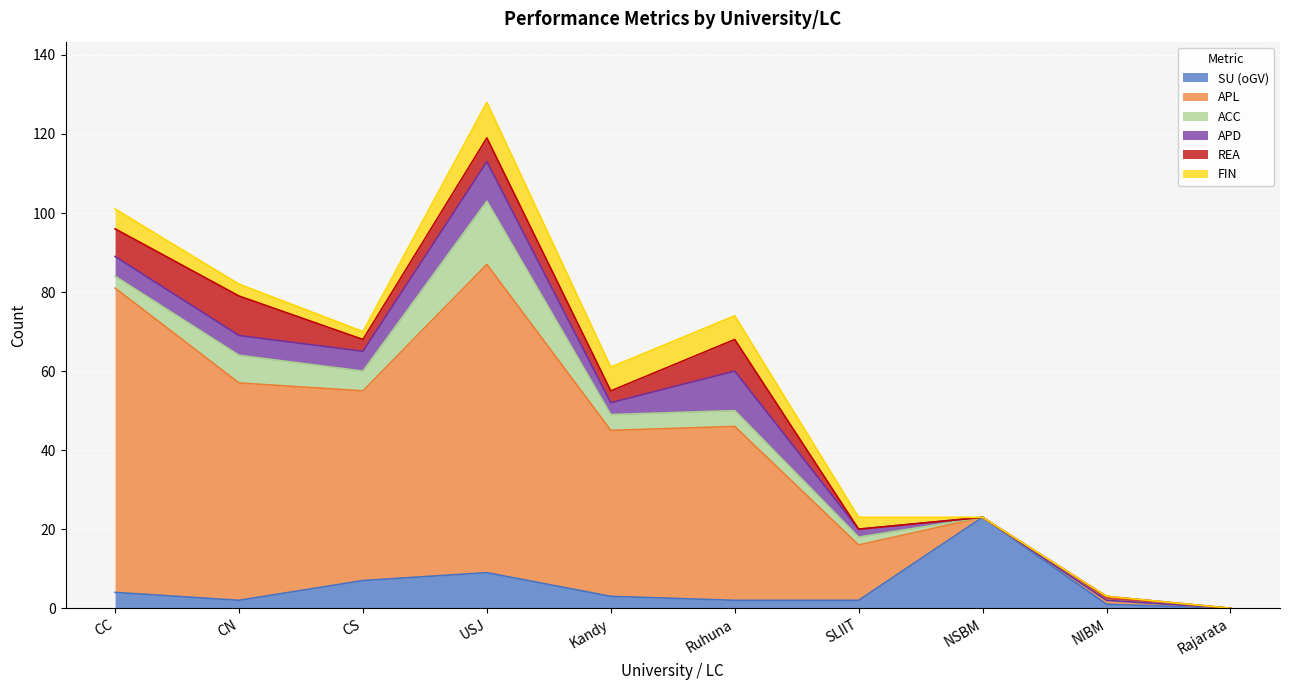

At which category is the sum across all series the highest?

USJ